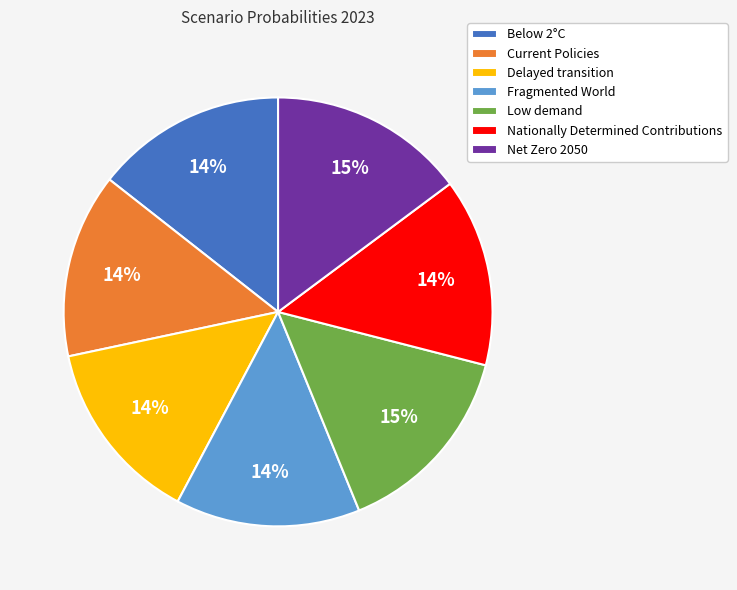

Do Net Zero 2050 and Current Policies together represent more than half of the pie?

No